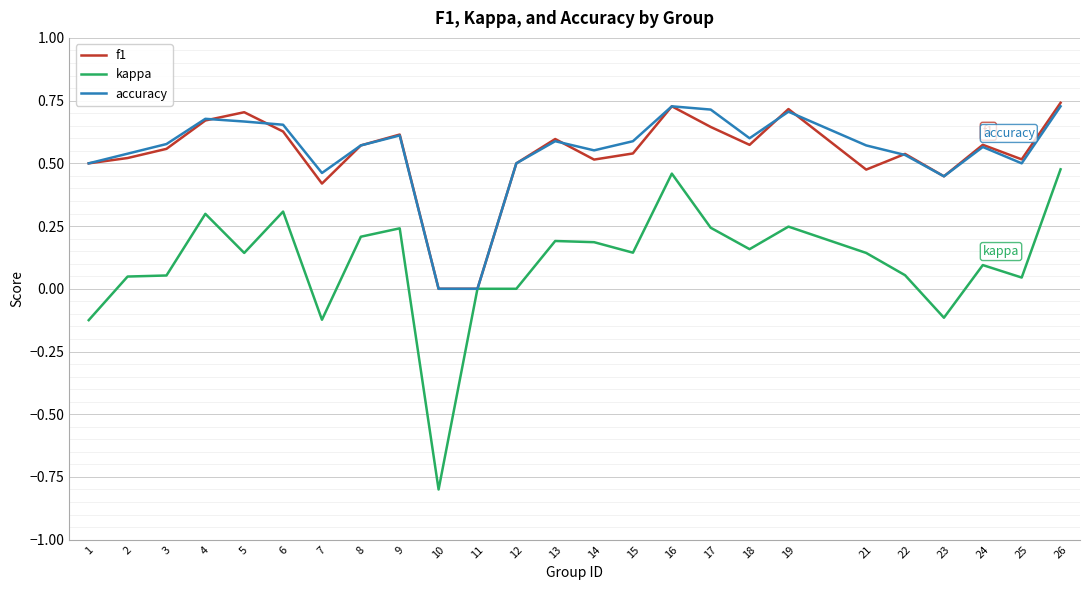

True or false: f1 and accuracy cross at least once.

True